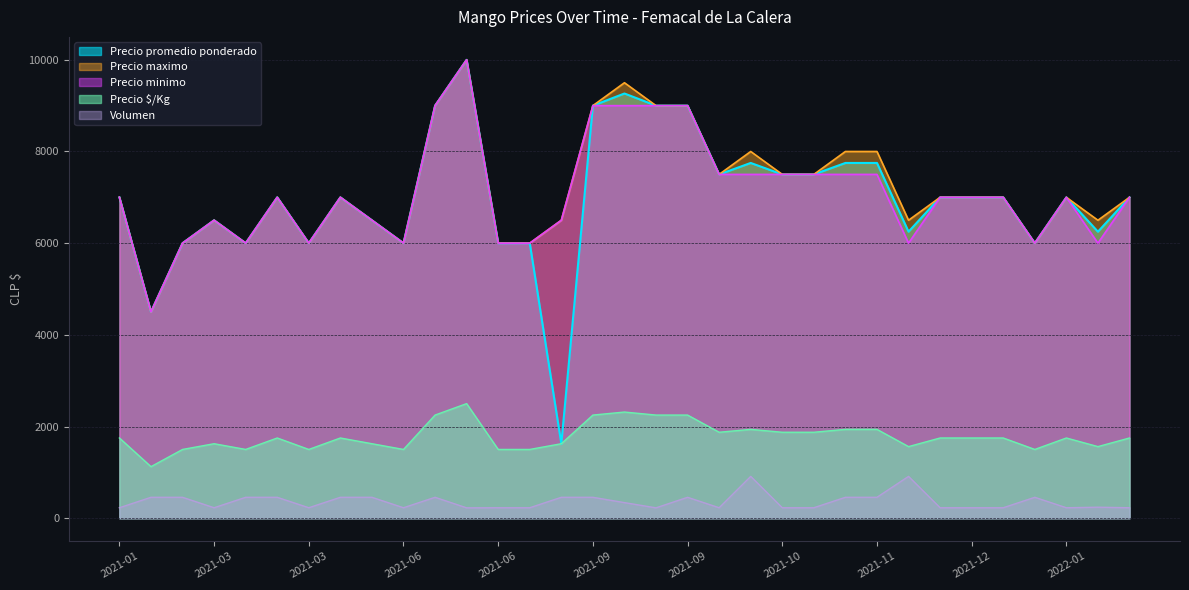

Between 2021-06 and 2021-03, which is larger?

2021-06